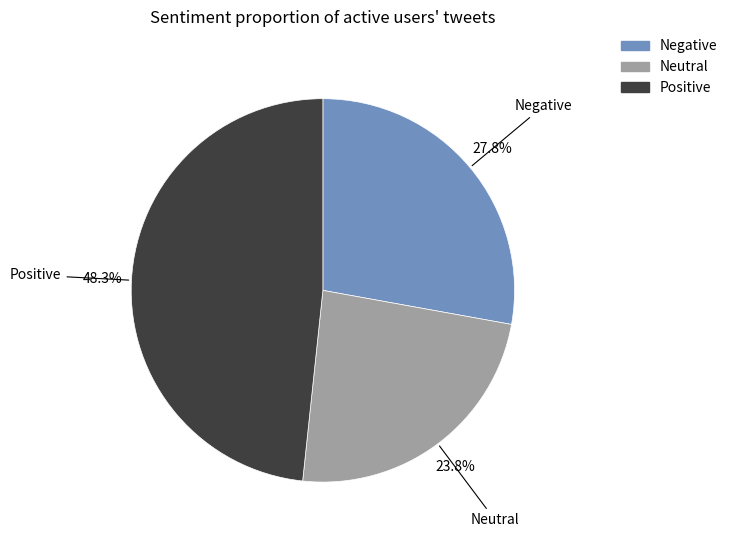

Is there any slice that represents more than half of the pie?

No